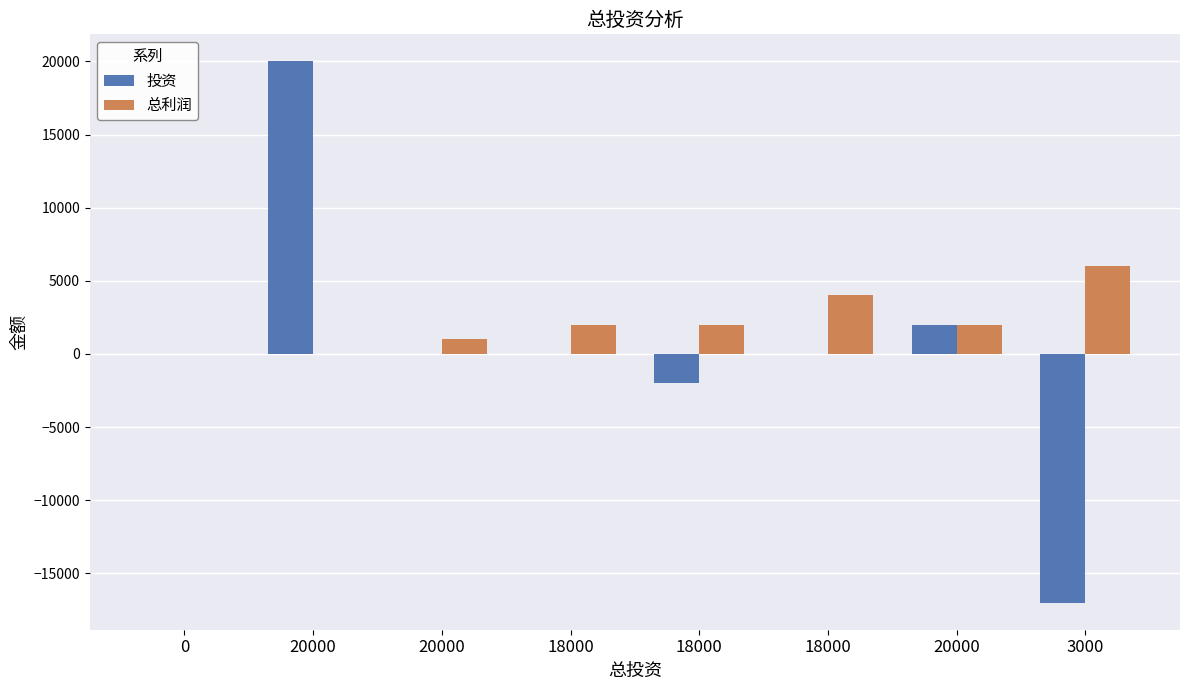

Rank the series by their maximum value, from lowest to highest.

总利润, 投资